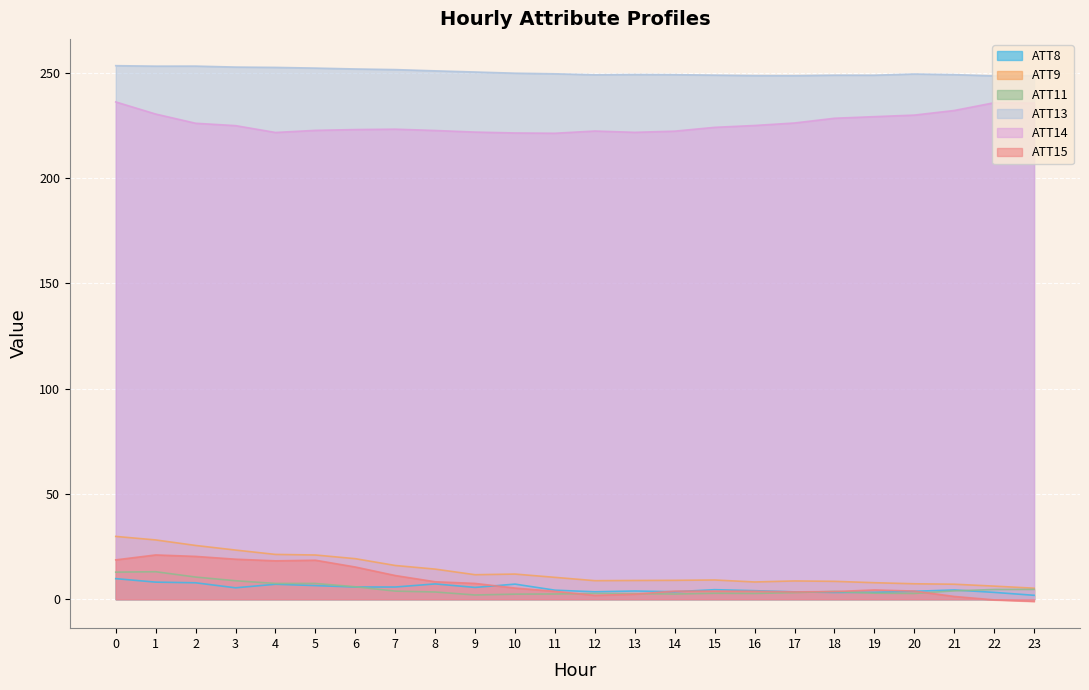

Count the number of categories in the chart.

24